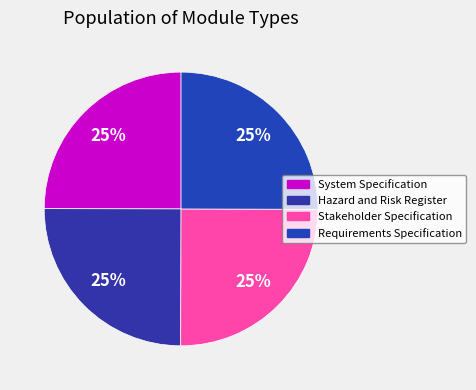

Which category has the biggest portion of the pie?

Requirements Specification